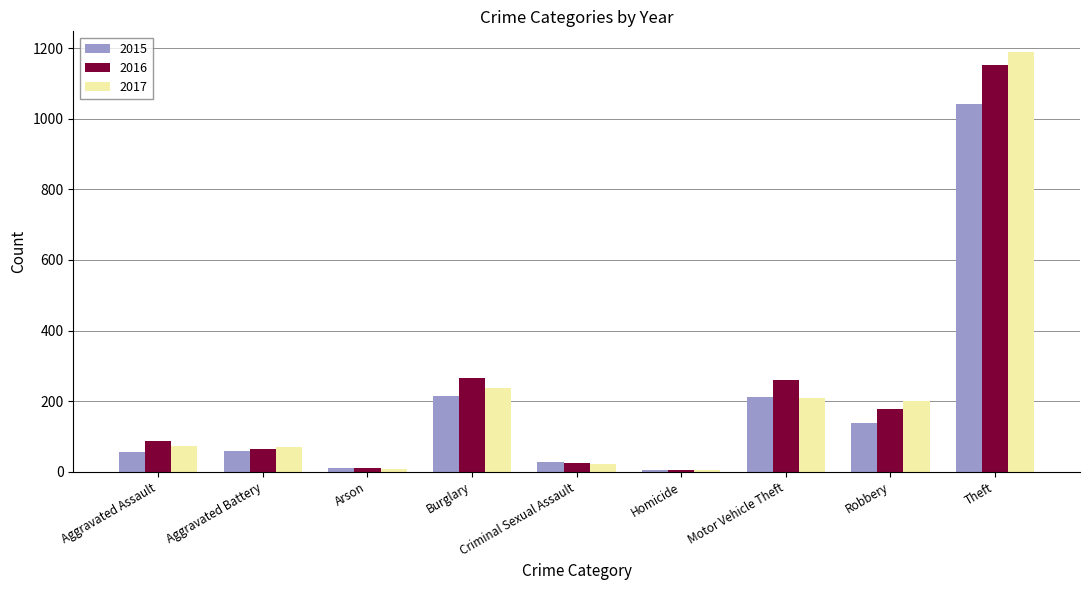

How many groups of bars are there?

9